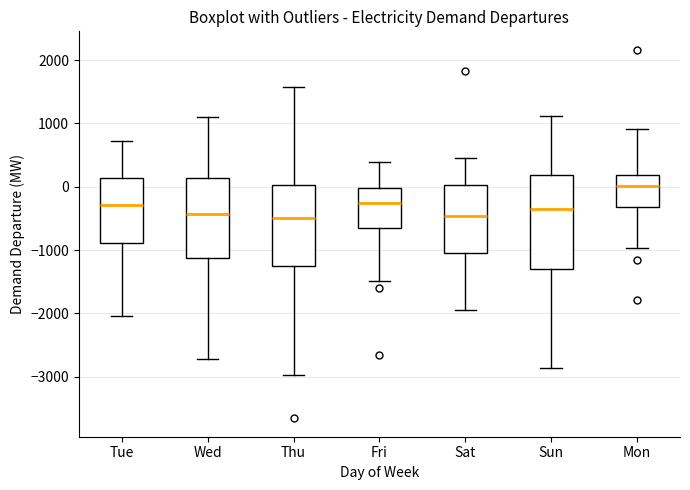

Where does the median line of the box for Fri sit on the y-axis? The values are not printed on the chart, so give them approximately, as read against the axis.

-300